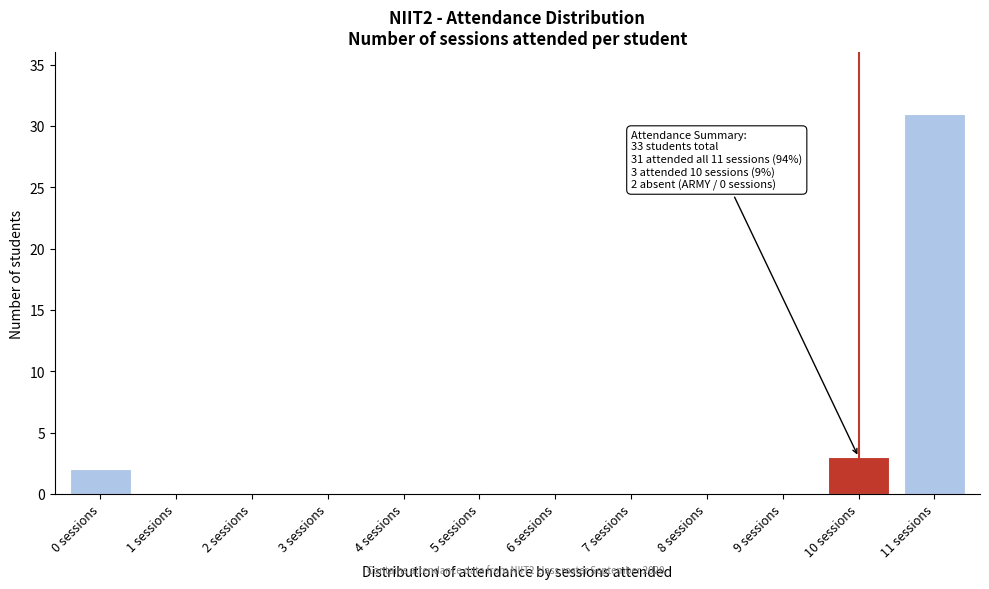

Reading left to right, extract all data points from this chart.

0 sessions=2	1 sessions=0	2 sessions=0	3 sessions=0	4 sessions=0	5 sessions=0	6 sessions=0	7 sessions=0	8 sessions=0	9 sessions=0	10 sessions=3	11 sessions=31